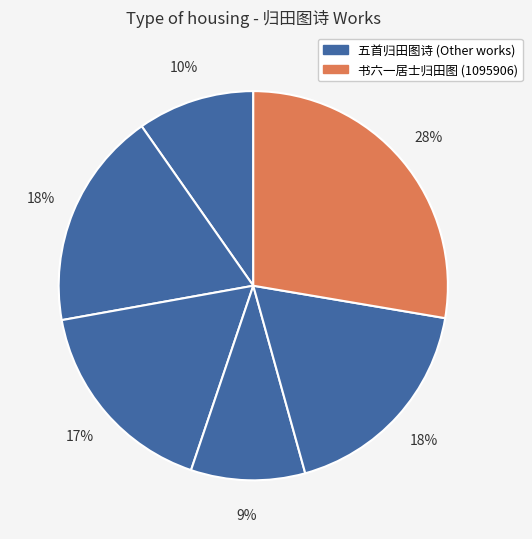

How many segments does this pie chart have?

6